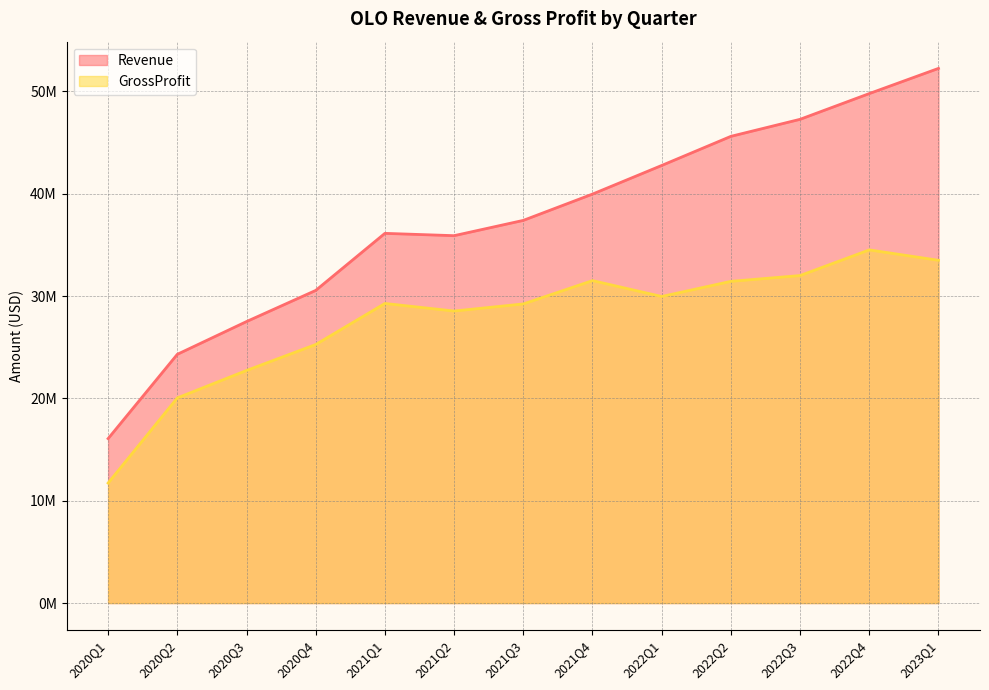

What is the average value of the Revenue series?

37341231